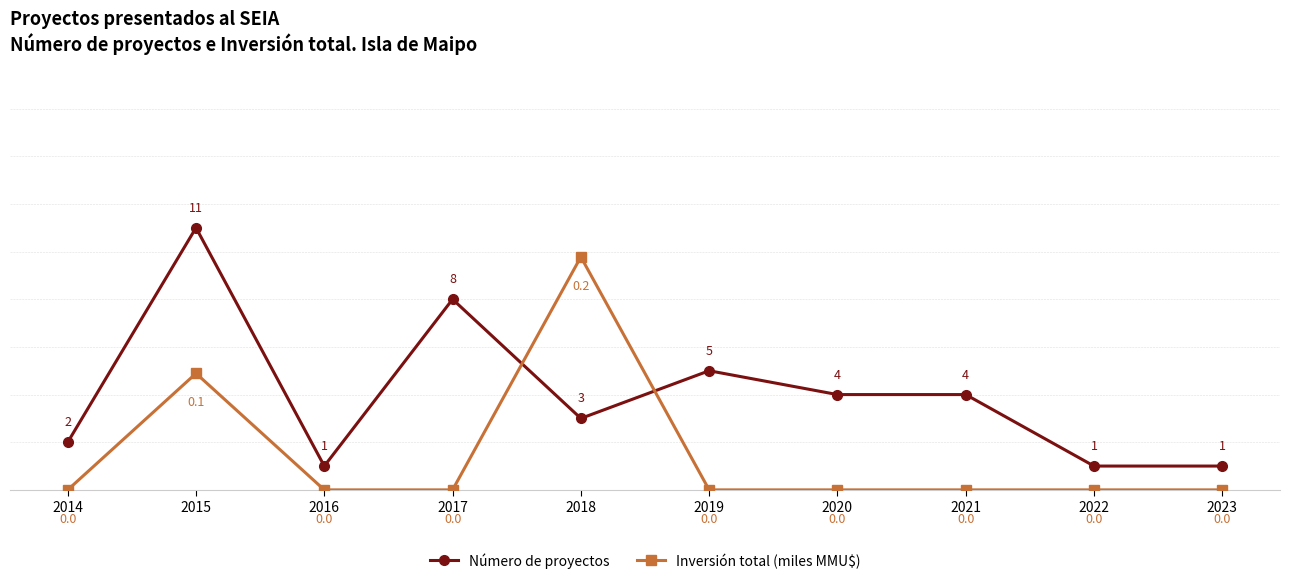

How many interior local peaks does the Número de proyectos series have?

3